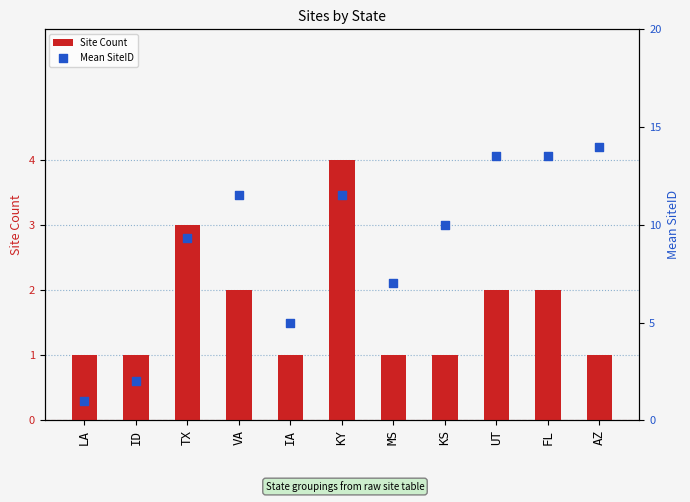

What are all the series names shown in the legend?

Site Count, Mean SiteID